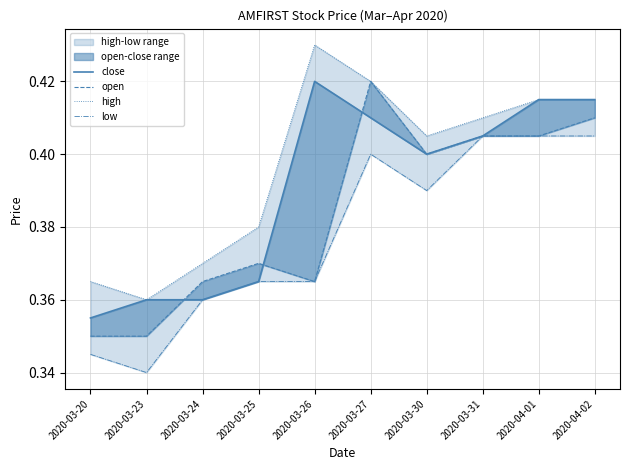

At which category does the chart reach its minimum across all series?

2020-03-23